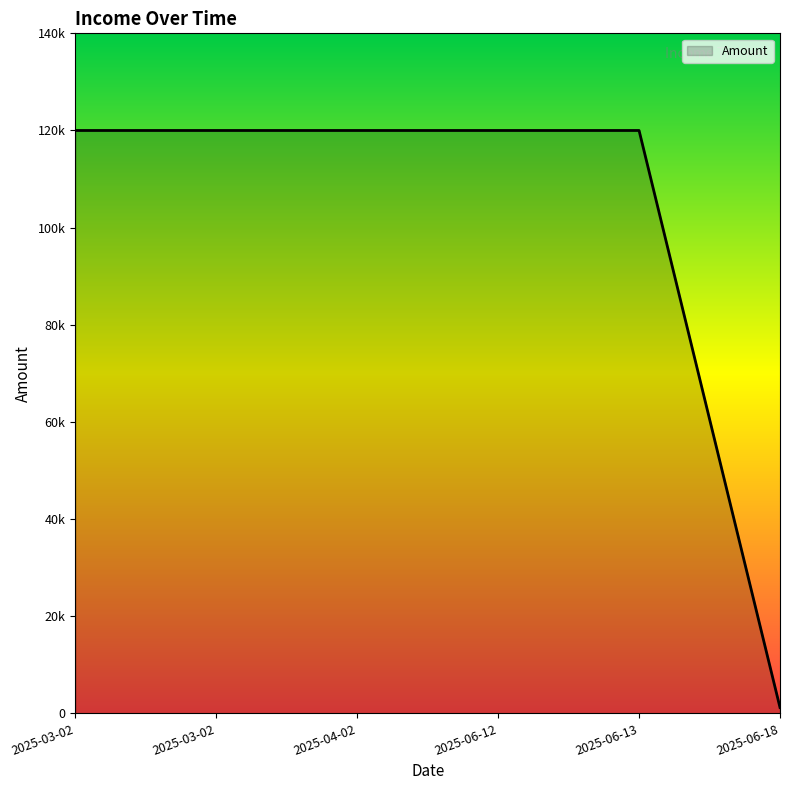

At which label is the value closest to 60600?

2025-03-02